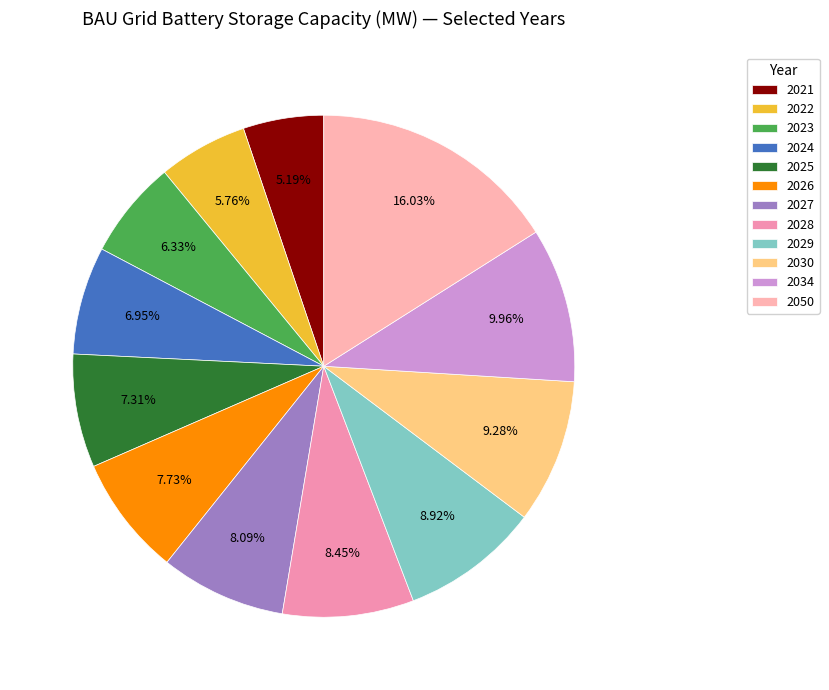

Count the number of slices in the pie.

12